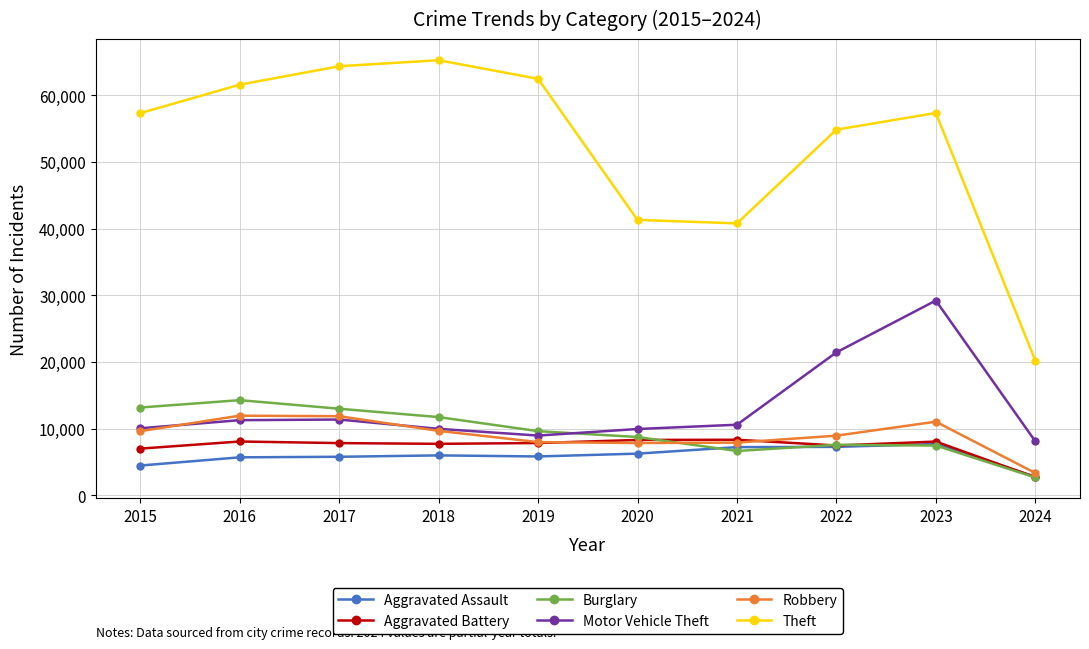

At how many categories does at least one series exceed 52192?

7